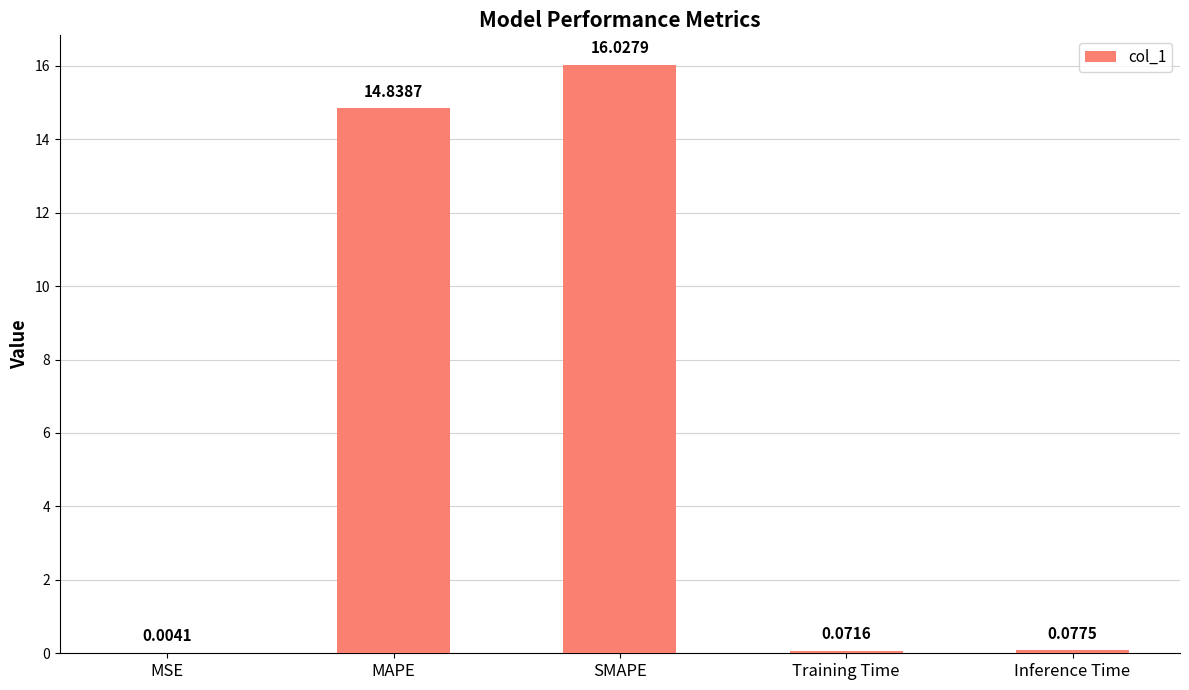

Where is the data nearest to the value 8?

MAPE